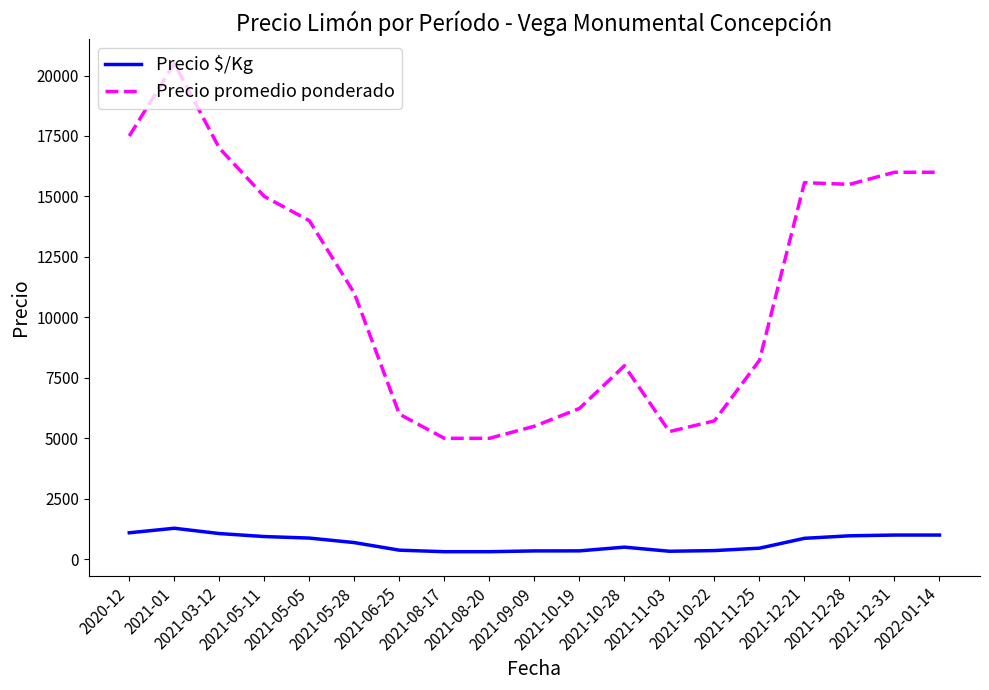

True or false: Precio $/Kg and Precio promedio ponderado cross at least once.

False